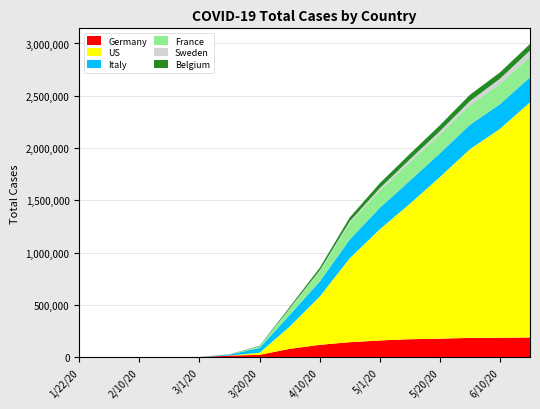

Reading right to left, list all the values displayed in this chart.

Germany: 6/20/20=188946	6/10/20=186152	6/1/20=184543	5/20/20=177212	5/10/20=171879	5/1/20=159912	4/20/20=143477	4/10/20=118181	4/1/20=79696	3/20/20=22672	3/10/20=15320	3/1/20=1174	2/20/20=16	2/10/20=14	2/1/20=8	1/22/20=0
US: 6/20/20=2248877	6/10/20=1997406	6/1/20=1804290	5/20/20=1545547	5/10/20=1295132	5/1/20=1063116	4/20/20=802588	4/10/20=460932	4/1/20=213144	3/20/20=19624	3/10/20=719	3/1/20=74	2/20/20=15	2/10/20=11	2/1/20=8	1/22/20=1
Italy: 6/20/20=238499	6/10/20=236305	6/1/20=233019	5/20/20=226699	5/10/20=220270	5/1/20=205463	4/20/20=178972	4/10/20=143626	4/1/20=110574	3/20/20=47021	3/10/20=9172	3/1/20=1128	2/20/20=20	2/10/20=3	2/1/20=2	1/22/20=0
France: 6/20/20=198663	6/10/20=193177	6/1/20=189220	5/20/20=181655	5/10/20=177094	5/1/20=165027	4/20/20=159877	4/10/20=98010	4/1/20=56989	3/20/20=12612	3/10/20=1784	3/1/20=130	2/20/20=12	2/10/20=11	2/1/20=6	1/22/20=0
Sweden: 6/20/20=57455	6/10/20=49684	6/1/20=37814	5/20/20=29677	5/10/20=27272	5/1/20=22317	4/20/20=13822	4/10/20=8419	4/1/20=4947	3/20/20=1763	3/10/20=355	3/1/20=15	2/20/20=1	2/10/20=1	2/1/20=1	1/22/20=0
Belgium: 6/20/20=62548	6/10/20=60550	6/1/20=59986	5/20/20=56810	5/10/20=52011	5/1/20=47334	4/20/20=37183	4/10/20=24983	4/1/20=13964	3/20/20=4937	3/10/20=1243	3/1/20=109	2/20/20=1	2/10/20=1	2/1/20=0	1/22/20=0